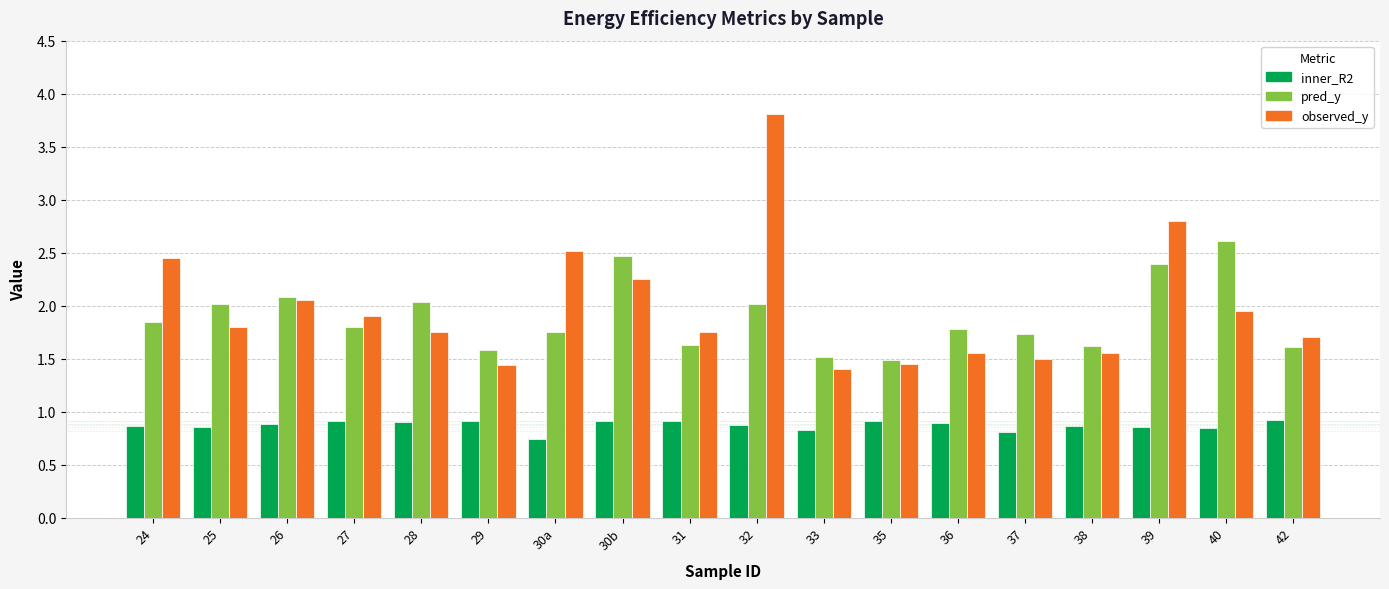

What is the difference between the highest and lowest values at 37?

0.9